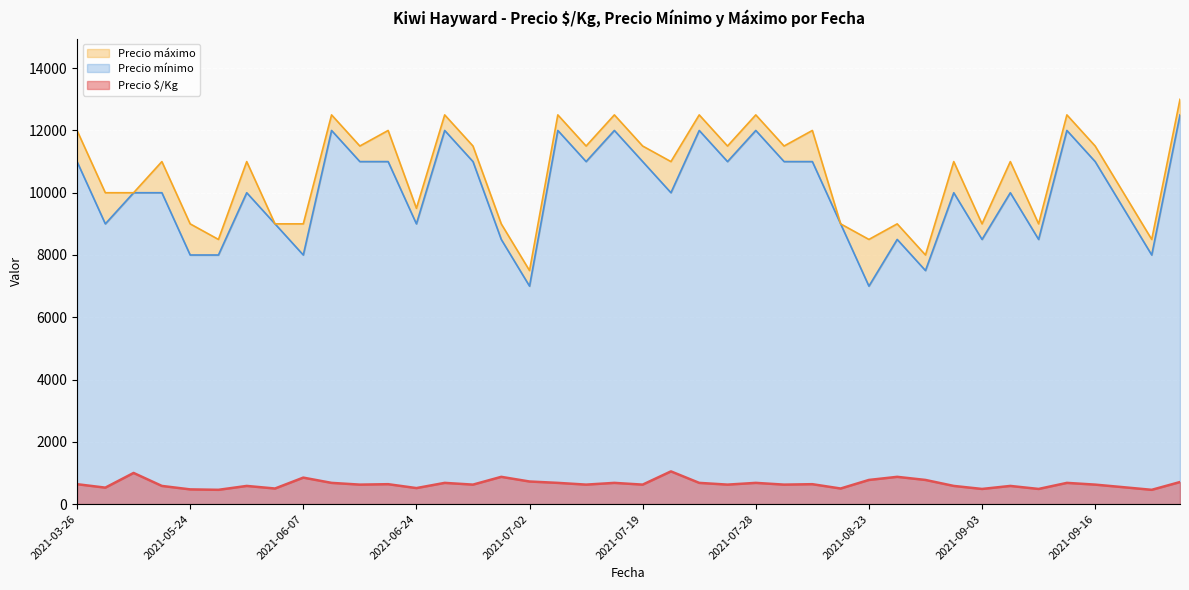

Reading right to left, transcribe all the data shown in this chart.

Precio $/Kg: 708	458	542	625	681	486	583	486	583	775	875	775	500	639	625	681	625	681	1050	625	681	625	681	725	875	625	681	514	639	625	681	850	500	583	458	472	583	1000	528	639
Precio mínimo: 12500	8000	9500	11000	12000	8500	10000	8500	10000	7500	8500	7000	9000	11000	11000	12000	11000	12000	10000	11000	12000	11000	12000	7000	8500	11000	12000	9000	11000	11000	12000	8000	9000	10000	8000	8000	10000	10000	9000	11000
Precio máximo: 13000	8500	10000	11500	12500	9000	11000	9000	11000	8000	9000	8500	9000	12000	11500	12500	11500	12500	11000	11500	12500	11500	12500	7500	9000	11500	12500	9500	12000	11500	12500	9000	9000	11000	8500	9000	11000	10000	10000	12000